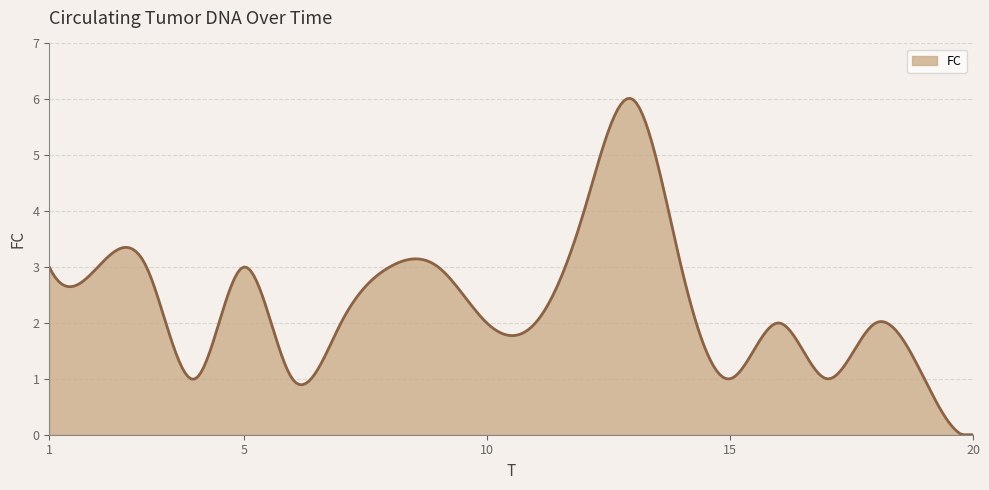

What is the difference between the maximum and minimum values?

6.0